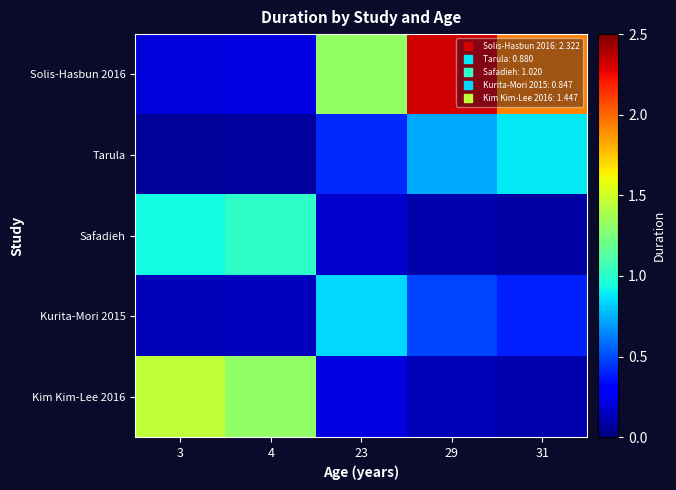

Reading right to left, what are all the values shown in this chart?

Solis-Hasbun 2016: 31=1.9	29=2.3	23=1.3	4=0.2	3=0.2
Tarula: 31=0.9	29=0.7	23=0.4	4=0.1	3=0.1
Safadieh: 31=0.1	29=0.1	23=0.2	4=1.0	3=0.9
Kurita-Mori 2015: 31=0.4	29=0.5	23=0.8	4=0.1	3=0.1
Kim Kim-Lee 2016: 31=0.1	29=0.1	23=0.2	4=1.3	3=1.4